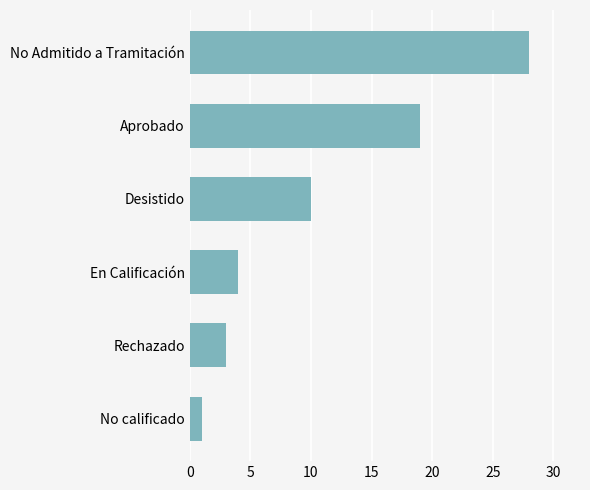

The value at En Calificación is 4. True or false?

True